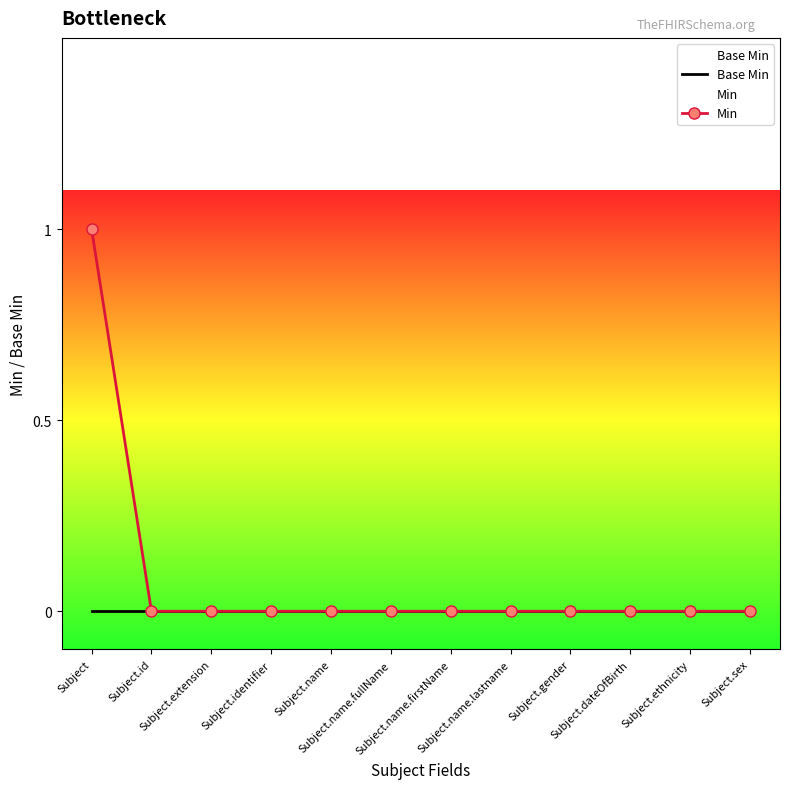

Reading left to right, transcribe all the data shown in this chart.

Base Min: Subject=0	Subject.id=0	Subject.extension=0	Subject.identifier=0	Subject.name=0	Subject.name.fullName=0	Subject.name.firstName=0	Subject.name.lastname=0	Subject.gender=0	Subject.dateOfBirth=0	Subject.ethnicity=0	Subject.sex=0
Min: Subject=1	Subject.id=0	Subject.extension=0	Subject.identifier=0	Subject.name=0	Subject.name.fullName=0	Subject.name.firstName=0	Subject.name.lastname=0	Subject.gender=0	Subject.dateOfBirth=0	Subject.ethnicity=0	Subject.sex=0